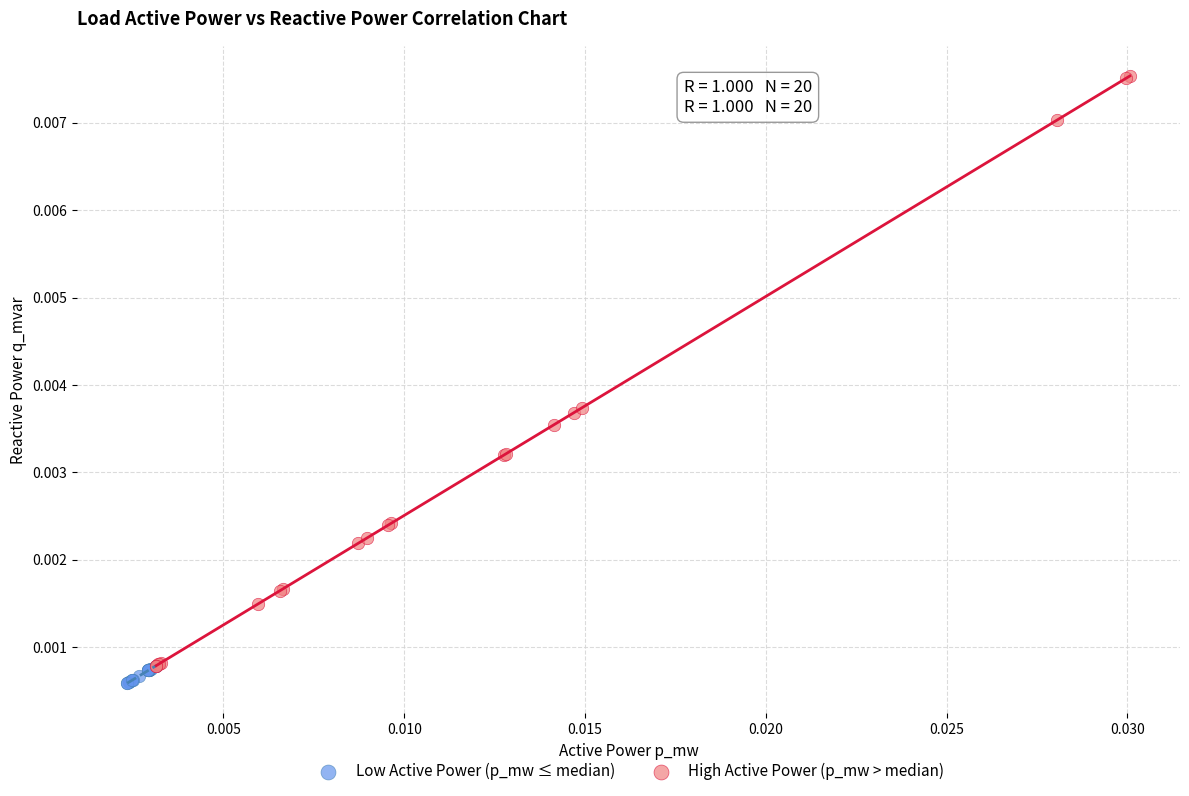

Which series reaches the maximum Y coordinate?

High Active Power (p_mw > median)